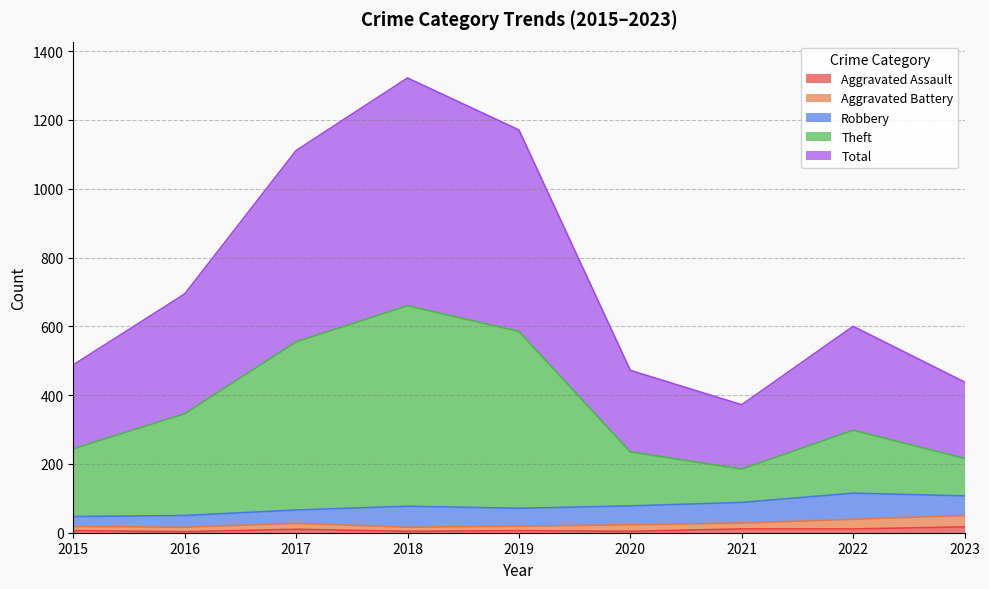

At which category is the sum across all series the highest?

2018